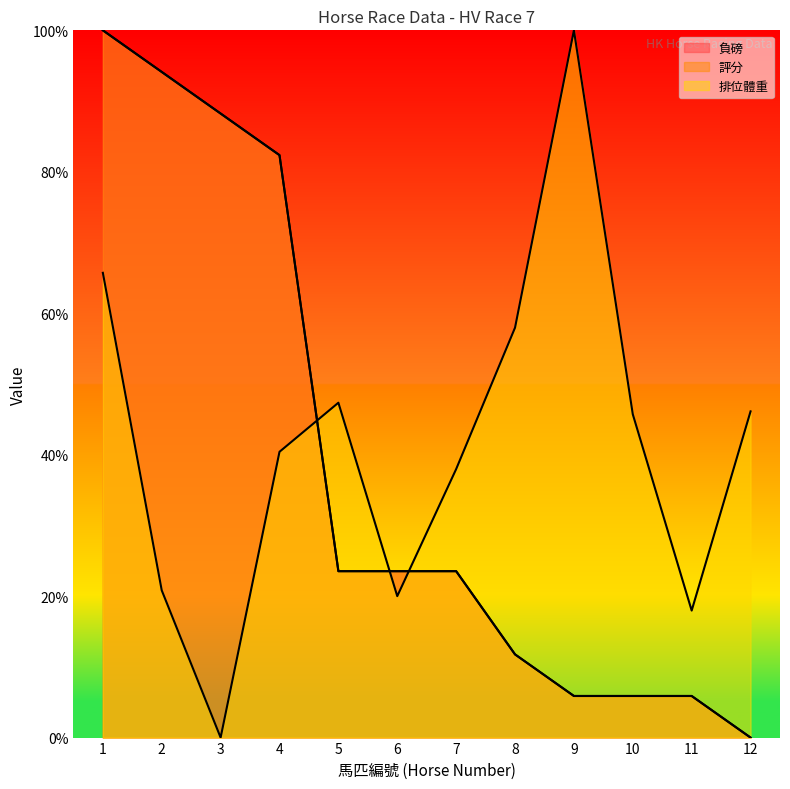

What is the value of the 負磅 point at the 7th from the left?

23.5